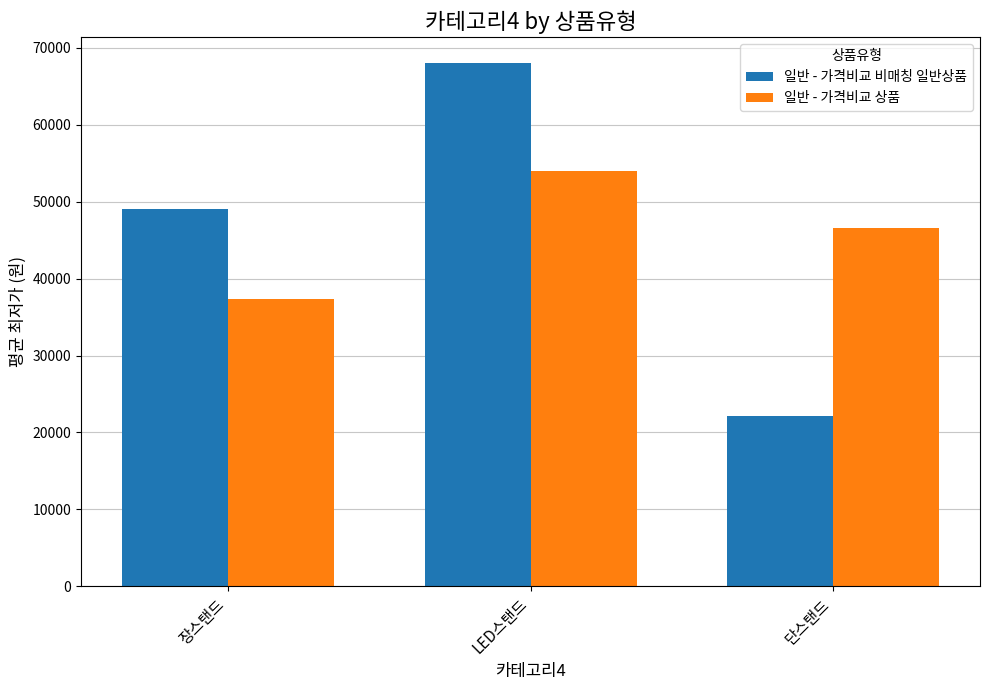

Which series has the widest spread of values?

일반 - 가격비교 비매칭 일반상품